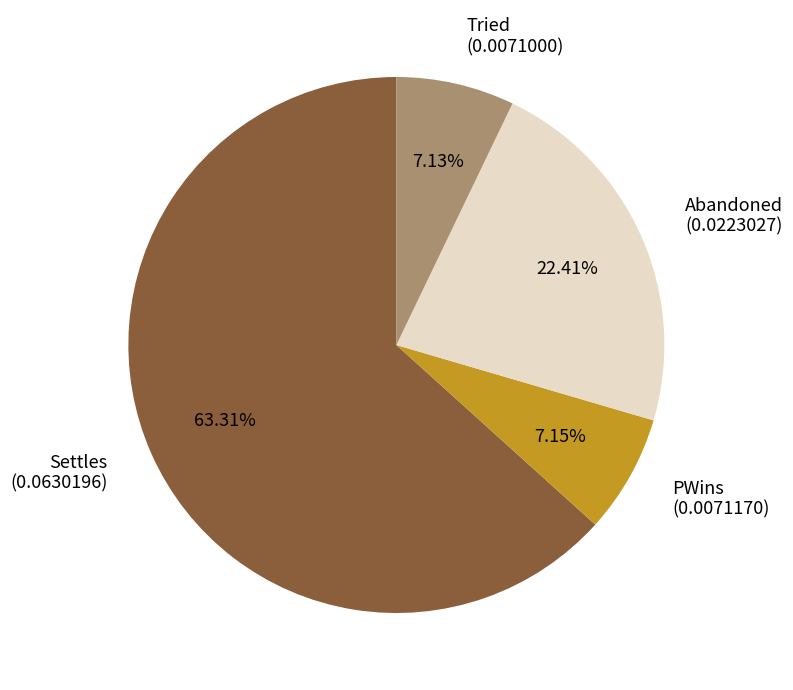

To the nearest percent, what is the combined percentage of PWins and Abandoned?

30%